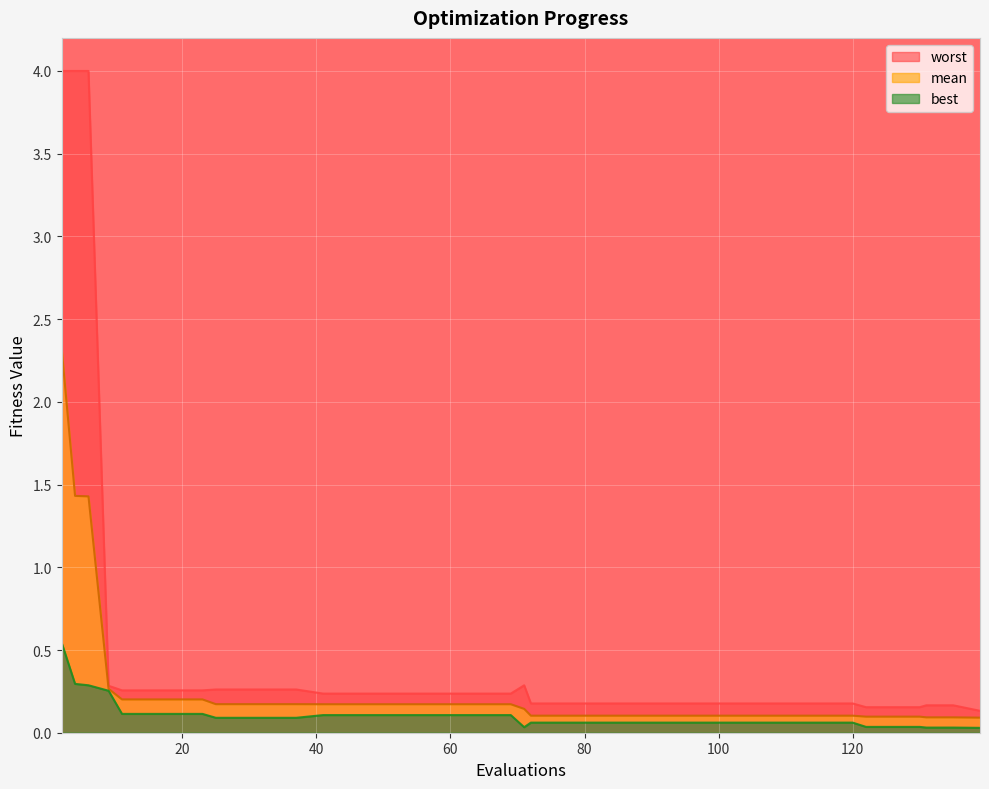

Reading left to right, extract all data points from this chart.

mean: 2=2.3	4=1.4	6=1.4	9=0.3	11=0.2	15=0.2	19=0.2	23=0.2	25=0.2	29=0.2	33=0.2	37=0.2	41=0.2	45=0.2	49=0.2	53=0.2	57=0.2	61=0.2	65=0.2	69=0.2	71=0.1	72=0.1	76=0.1	80=0.1	84=0.1	88=0.1	92=0.1	96=0.1	100=0.1	104=0.1	108=0.1	112=0.1	116=0.1	120=0.1	122=0.1	126=0.1	130=0.1	131=0.1	135=0.1	139=0.1
best: 2=0.5	4=0.3	6=0.3	9=0.3	11=0.1	15=0.1	19=0.1	23=0.1	25=0.1	29=0.1	33=0.1	37=0.1	41=0.1	45=0.1	49=0.1	53=0.1	57=0.1	61=0.1	65=0.1	69=0.1	71=0.0	72=0.1	76=0.1	80=0.1	84=0.1	88=0.1	92=0.1	96=0.1	100=0.1	104=0.1	108=0.1	112=0.1	116=0.1	120=0.1	122=0.0	126=0.0	130=0.0	131=0.0	135=0.0	139=0.0
worst: 2=4.0	4=4.0	6=4.0	9=0.3	11=0.3	15=0.3	19=0.3	23=0.3	25=0.3	29=0.3	33=0.3	37=0.3	41=0.2	45=0.2	49=0.2	53=0.2	57=0.2	61=0.2	65=0.2	69=0.2	71=0.3	72=0.2	76=0.2	80=0.2	84=0.2	88=0.2	92=0.2	96=0.2	100=0.2	104=0.2	108=0.2	112=0.2	116=0.2	120=0.2	122=0.2	126=0.2	130=0.2	131=0.2	135=0.2	139=0.1